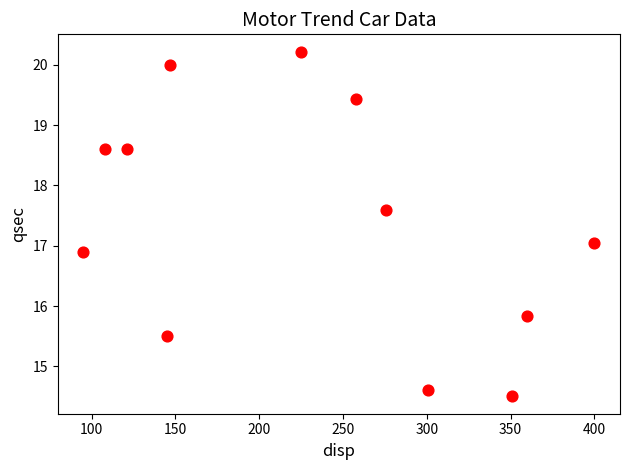

What is the average X value?

232.2